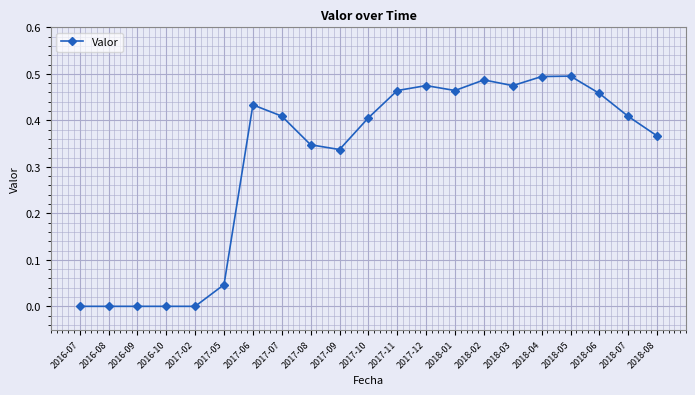

True or false: the data has more than 1 interior local peaks.

True